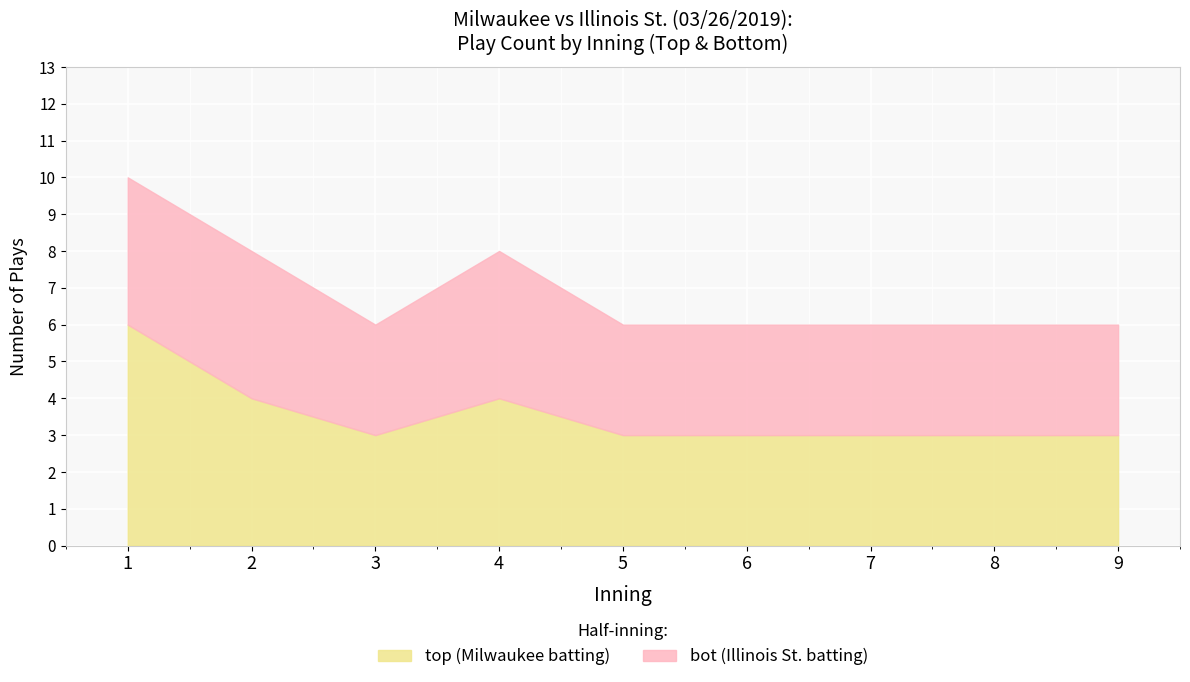

What is the sum of the top values at 6 and 2?

7